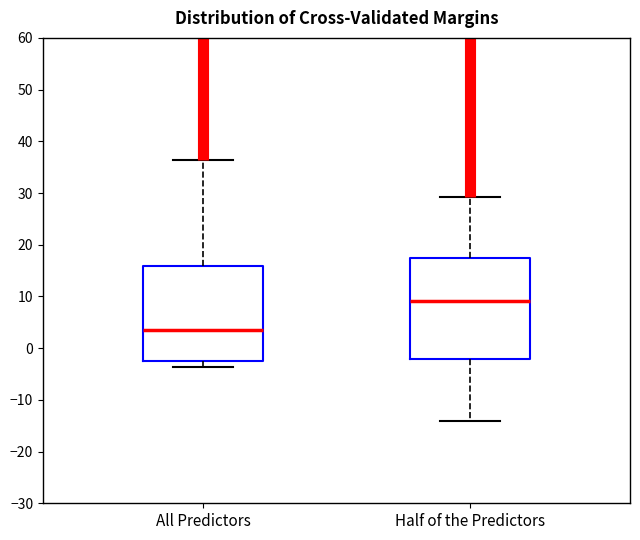

Reading left to right, read every box against the y-axis: the position of its median line, the range the box covers, and the ends of its whiskers. The values are not printed on the chart, so give them approximately, as read against the axis.

All Predictors: median 4, box -2 to 16, whiskers -4 to 36
Half of the Predictors: median 9, box -2 to 17, whiskers -14 to 29